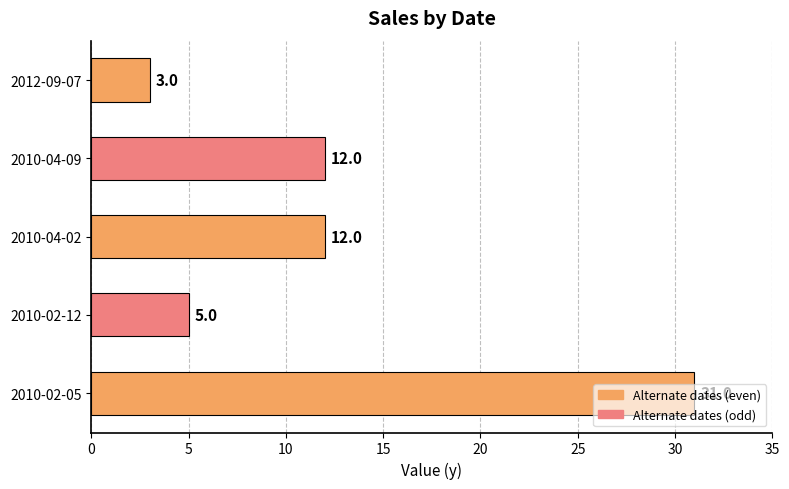

What value does the data have at 2010-02-12?

5